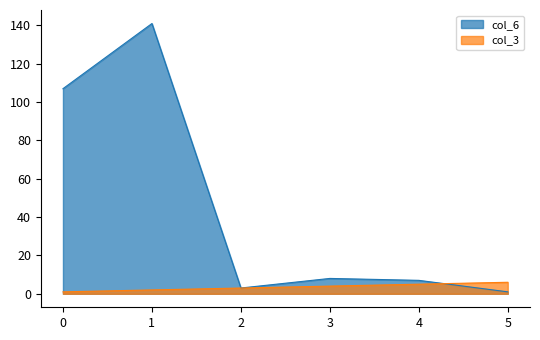

How many data points in col_6 are above 8?

2